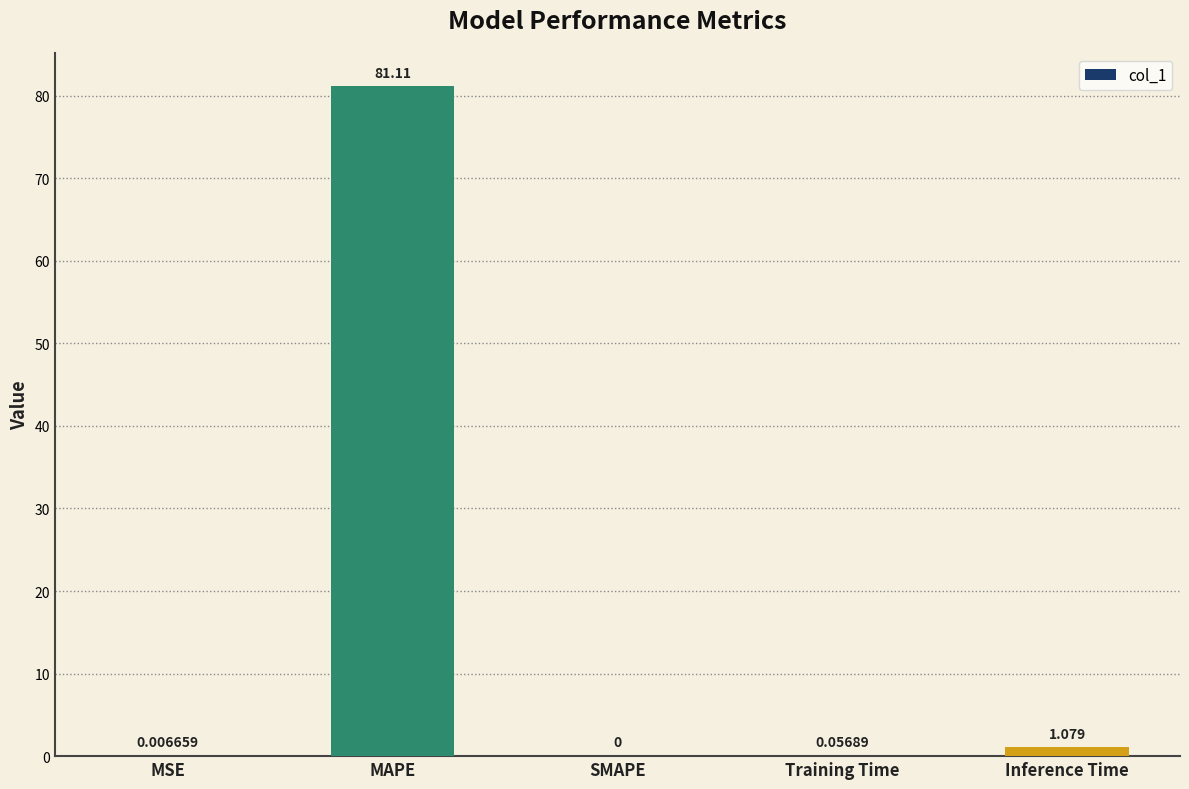

Read the value at MAPE.

81.1